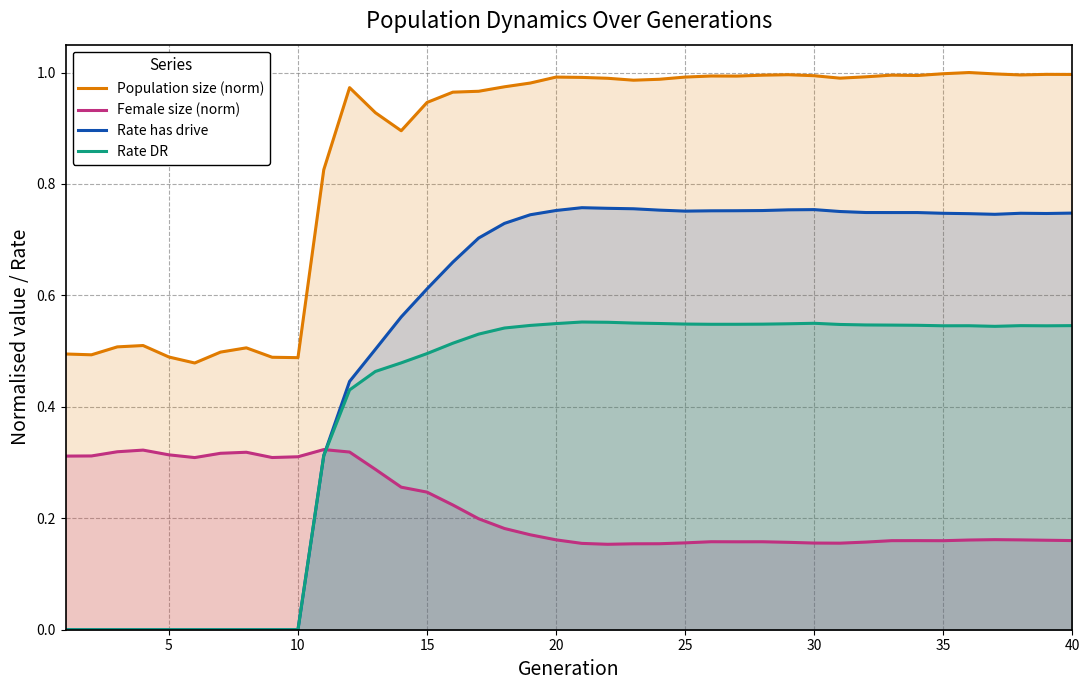

Does the chart have visible grid lines?

Yes